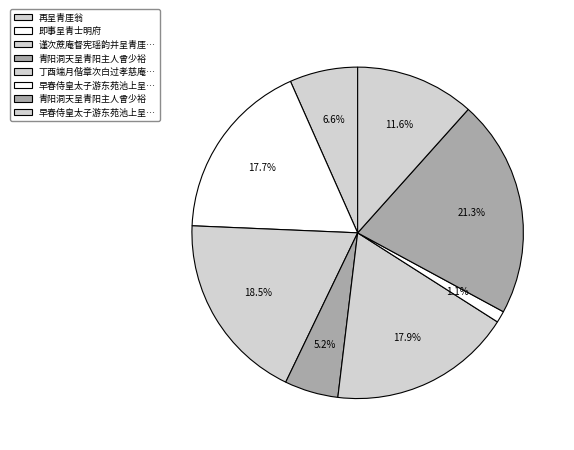

Which slice is the largest?

青阳洞天呈青阳主人曾少裕